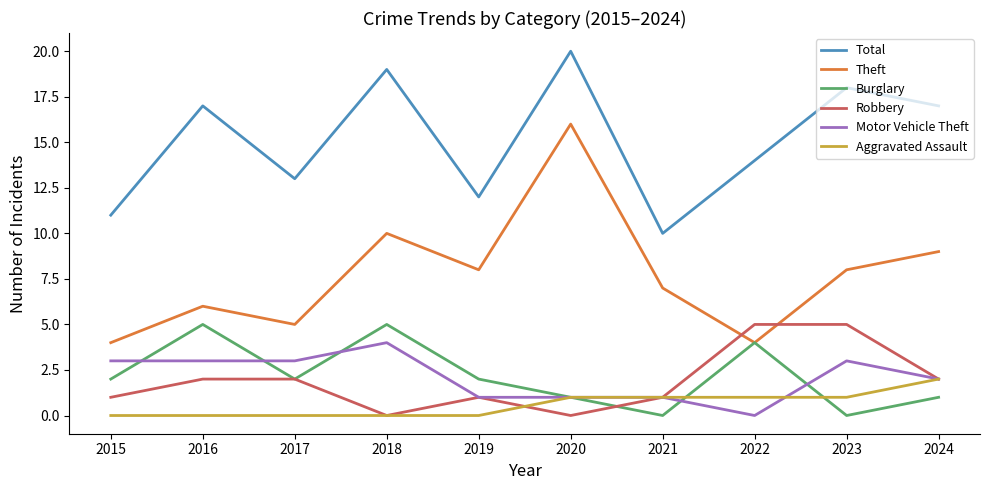

What is the difference between the maximum and second lowest values in the Theft series?

12